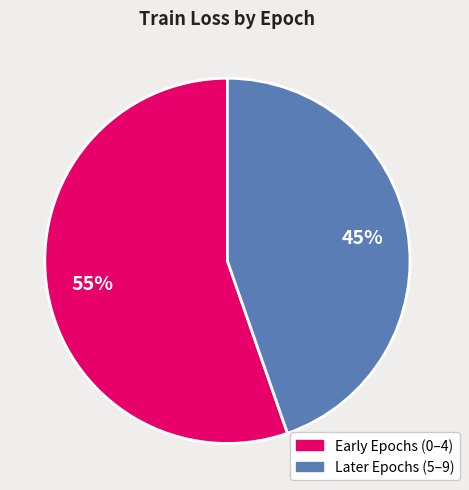

Which has a higher value, Later Epochs (5–9) or Early Epochs (0–4)?

Early Epochs (0–4)